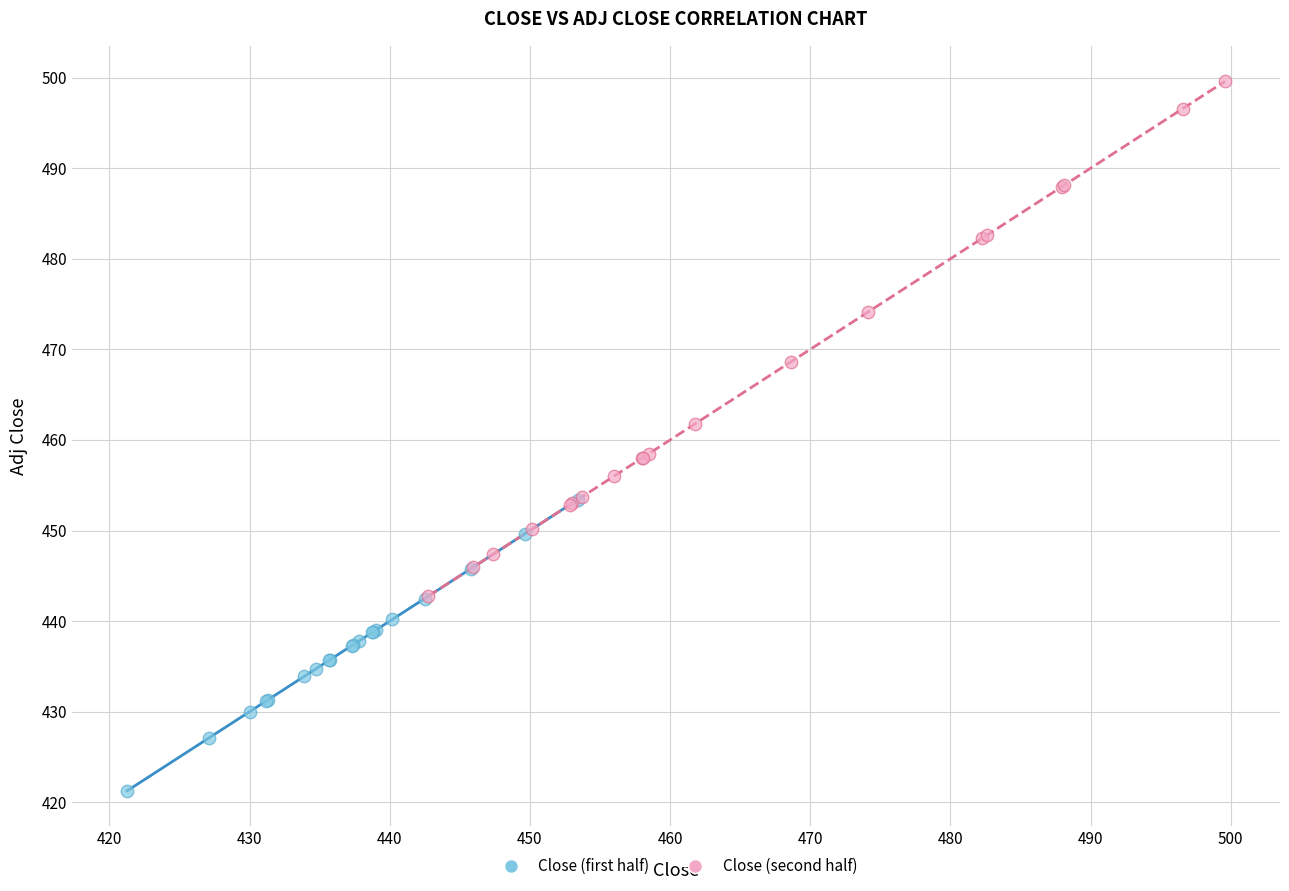

Which series contains the lowest Y value?

Close (first half)